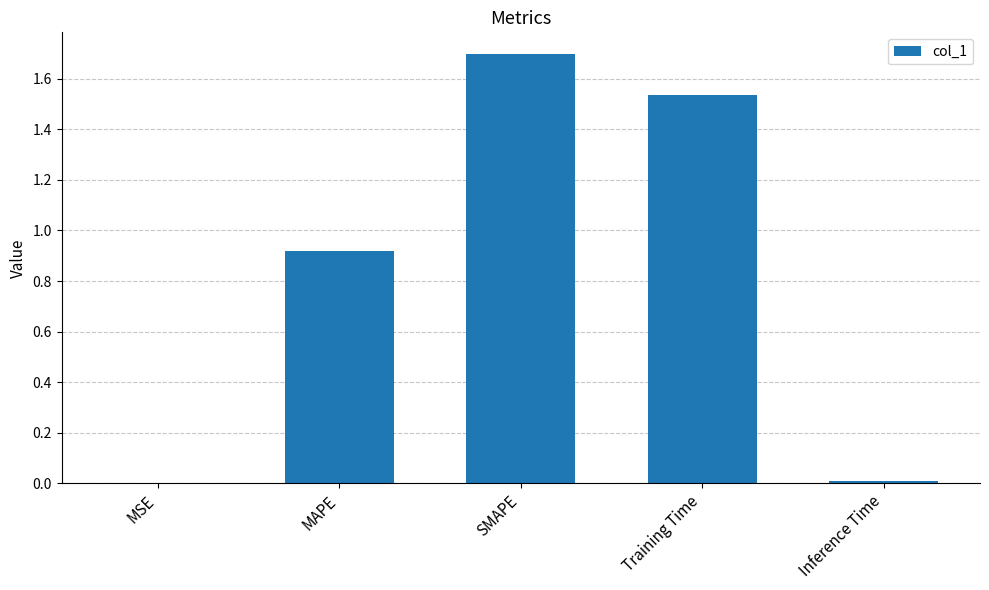

Which has a higher value, Inference Time or MAPE?

MAPE